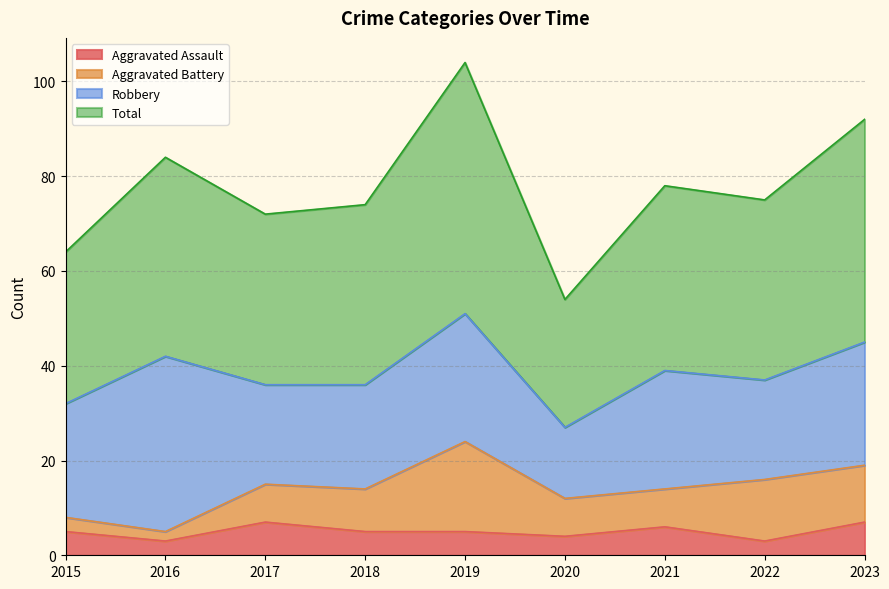

Is the value of Aggravated Assault at 2017 greater than the value of Total at 2015?

No